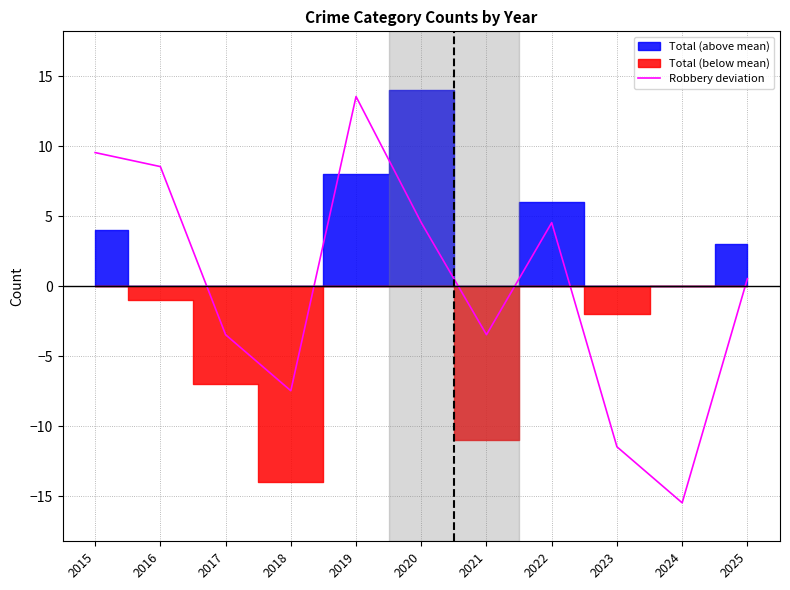

At which category does the chart reach its minimum across all series?

2024